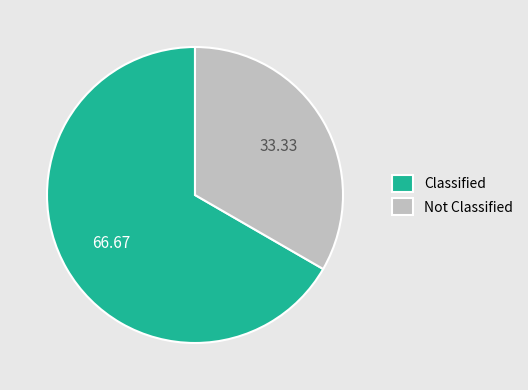

Is the sum of Classified and Not Classified greater than half?

Yes